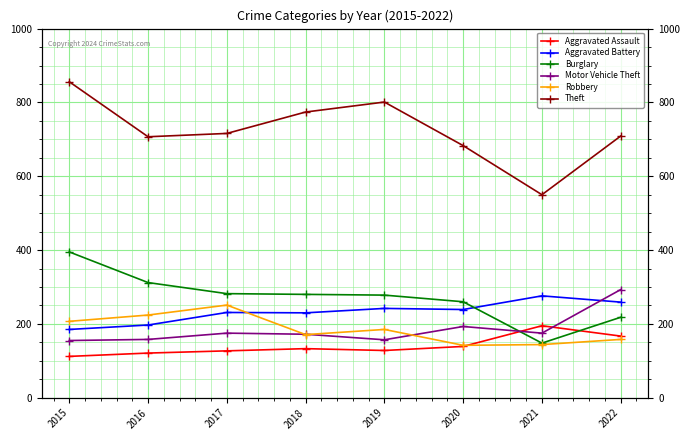

Which category has the highest value across all series?

2015